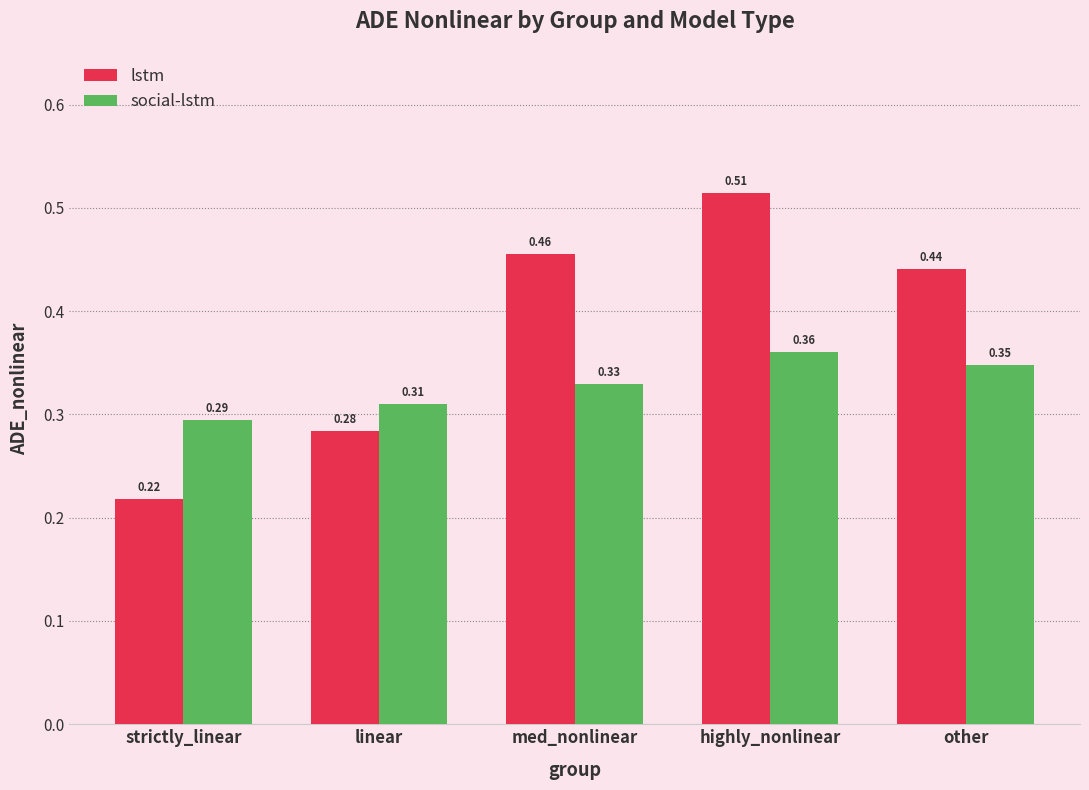

Between strictly_linear and highly_nonlinear, which series saw the biggest shift?

lstm